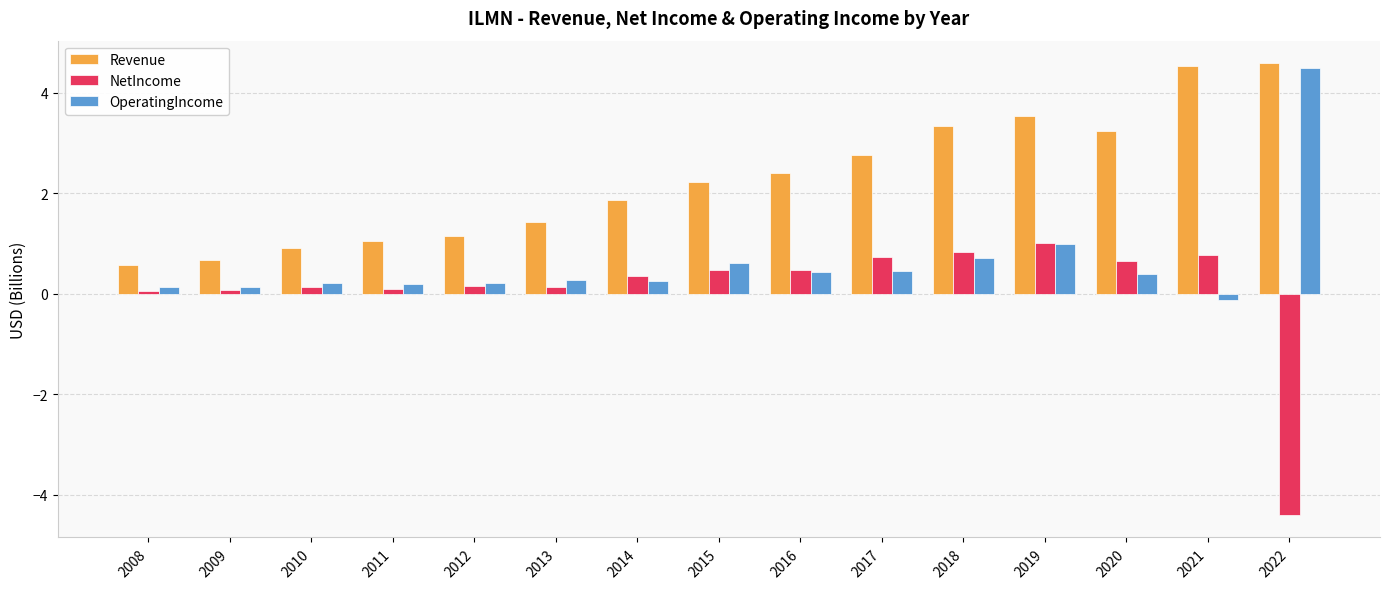

List the series in order of their peak value, lowest first.

NetIncome, OperatingIncome, Revenue